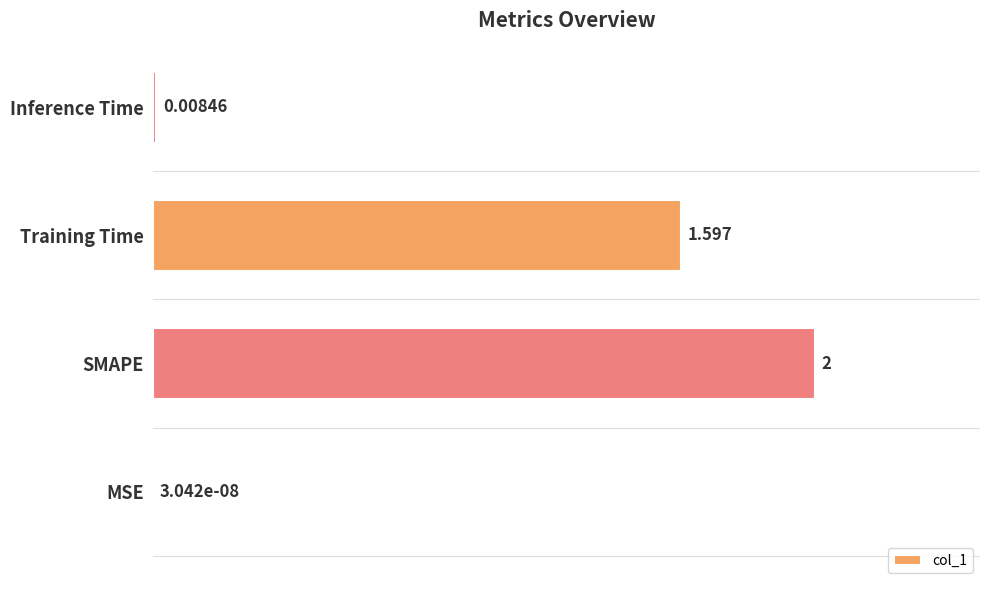

How many series are shown in this chart?

1